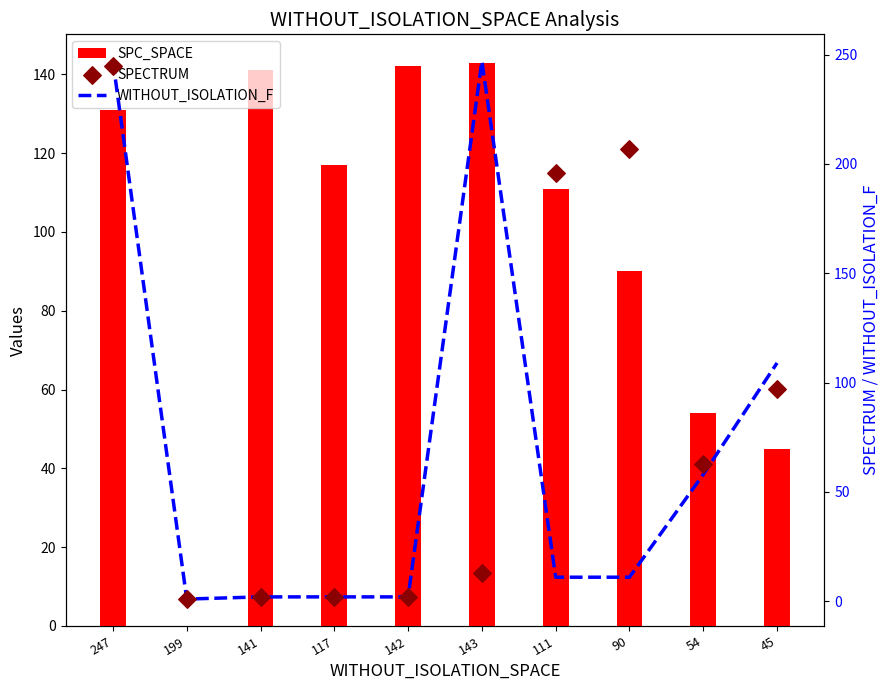

At which category is the sum across all series the highest?

247